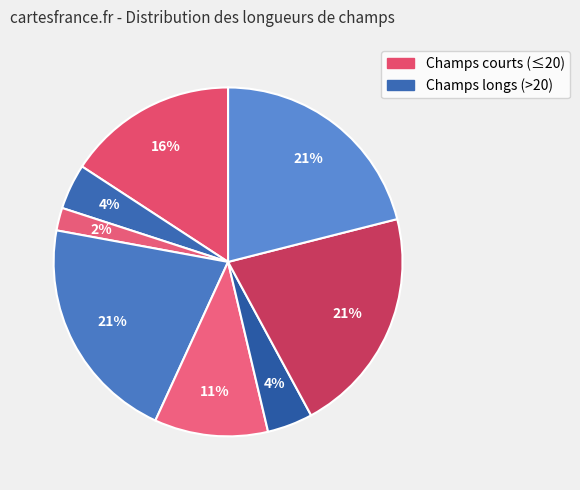

To the nearest percent, what is the difference between the largest and smallest slice percentages?

19%